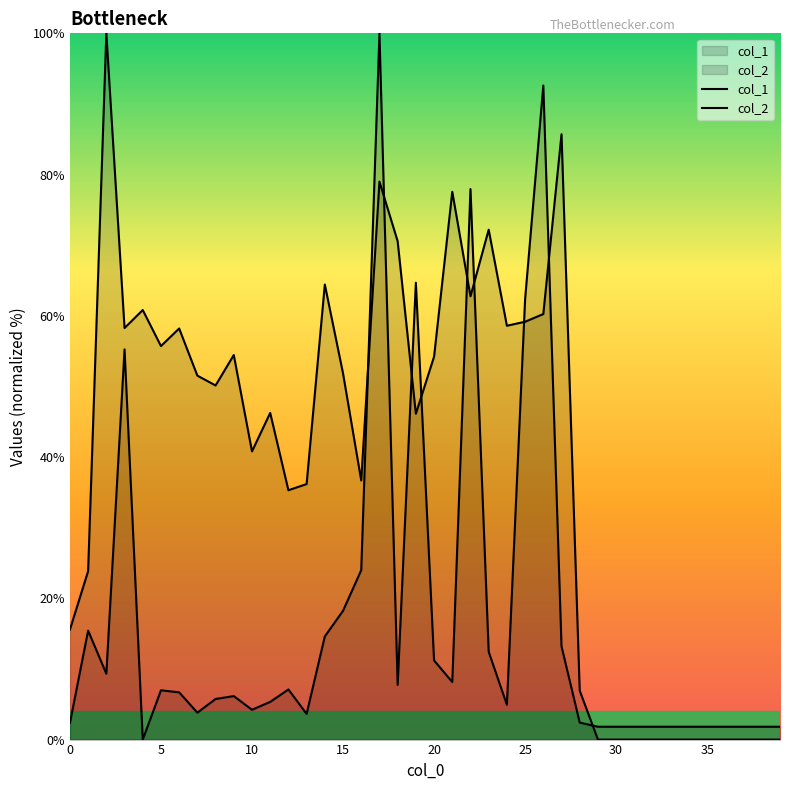

List the series in order of their peak value, highest first.

col_1, col_2